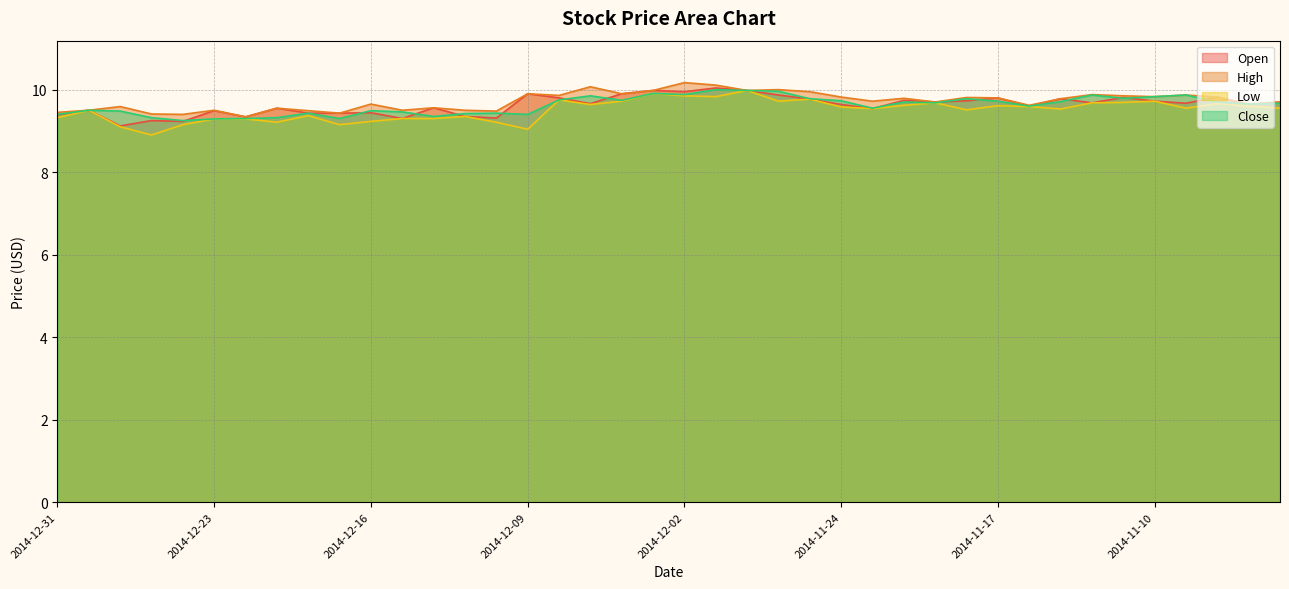

The value of Low at 2014-11-06 is 4.8. True or false?

False